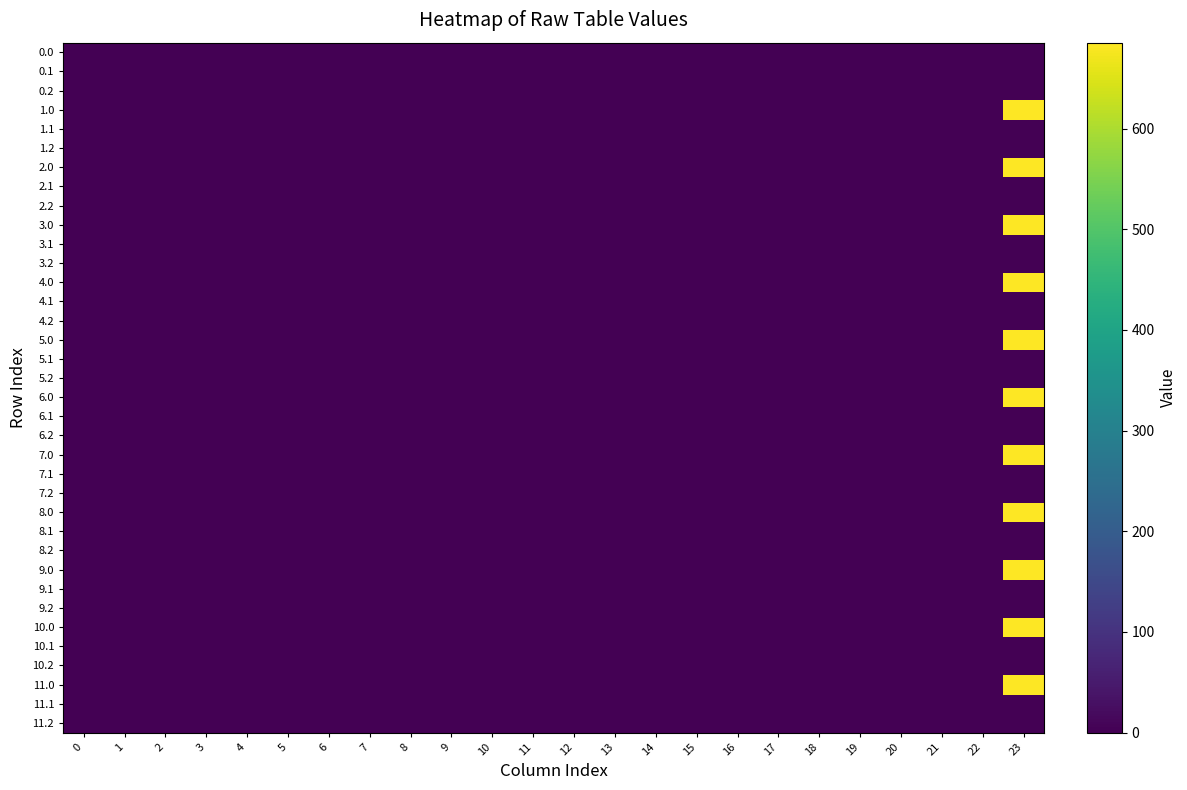

Reading right to left, transcribe all the data shown in this chart.

0.0: 23=0.0	22=0.0	21=0.0	20=0.0	19=0.0	18=0.0	17=0.0	16=0.0	15=0.0	14=0.0	13=0.0	12=0.0	11=0.0	10=0.0	9=0.0	8=0.0	7=0.0	6=0.0	5=0.0	4=0.0	3=0.0	2=0.0	1=0.0	0=0.0
0.1: 23=0.0	22=0.0	21=0.0	20=0.0	19=0.0	18=0.0	17=0.0	16=0.0	15=0.0	14=0.0	13=0.0	12=0.0	11=0.0	10=0.0	9=0.0	8=0.0	7=0.0	6=0.0	5=0.0	4=0.0	3=0.0	2=0.0	1=0.0	0=0.0
0.2: 23=0.0	22=0.0	21=0.0	20=0.0	19=0.0	18=0.0	17=0.0	16=0.0	15=0.0	14=0.0	13=0.0	12=0.0	11=0.0	10=0.0	9=0.0	8=0.0	7=0.0	6=0.0	5=0.0	4=0.0	3=0.0	2=0.0	1=0.0	0=0.0
1.0: 23=685.4	22=0.0	21=0.0	20=0.0	19=0.0	18=0.0	17=0.0	16=0.0	15=0.0	14=0.0	13=0.0	12=0.0	11=0.0	10=0.0	9=0.0	8=0.0	7=0.0	6=0.0	5=0.0	4=0.0	3=0.0	2=0.0	1=0.0	0=0.0
1.1: 23=0.8	22=0.0	21=0.0	20=0.0	19=0.0	18=0.0	17=0.0	16=0.0	15=0.0	14=0.0	13=0.0	12=0.0	11=0.0	10=0.0	9=0.0	8=0.0	7=0.0	6=0.0	5=0.0	4=0.0	3=0.0	2=0.0	1=0.0	0=0.0
1.2: 23=0.0	22=0.0	21=0.0	20=0.0	19=0.0	18=0.0	17=0.0	16=0.0	15=0.0	14=0.0	13=0.0	12=0.0	11=0.0	10=0.0	9=0.0	8=0.0	7=0.0	6=0.0	5=0.0	4=0.0	3=0.0	2=0.0	1=0.0	0=0.0
2.0: 23=685.4	22=0.0	21=0.0	20=0.0	19=0.0	18=0.0	17=0.0	16=0.0	15=0.0	14=0.0	13=0.0	12=0.0	11=0.0	10=0.0	9=0.0	8=0.0	7=0.0	6=0.0	5=0.0	4=0.0	3=0.0	2=0.0	1=0.0	0=0.0
2.1: 23=0.8	22=0.0	21=0.0	20=0.0	19=0.0	18=0.0	17=0.0	16=0.0	15=0.0	14=0.0	13=0.0	12=0.0	11=0.0	10=0.0	9=0.0	8=0.0	7=0.0	6=0.0	5=0.0	4=0.0	3=0.0	2=0.0	1=0.0	0=0.0
2.2: 23=0.0	22=0.0	21=0.0	20=0.0	19=0.0	18=0.0	17=0.0	16=0.0	15=0.0	14=0.0	13=0.0	12=0.0	11=0.0	10=0.0	9=0.0	8=0.0	7=0.0	6=0.0	5=0.0	4=0.0	3=0.0	2=0.0	1=0.0	0=0.0
3.0: 23=685.4	22=0.0	21=0.0	20=0.0	19=0.0	18=0.0	17=0.0	16=0.0	15=0.0	14=0.0	13=0.0	12=0.0	11=0.0	10=0.0	9=0.0	8=0.0	7=0.0	6=0.0	5=0.0	4=0.0	3=0.0	2=0.0	1=0.0	0=0.0
3.1: 23=0.8	22=0.0	21=0.0	20=0.0	19=0.0	18=0.0	17=0.0	16=0.0	15=0.0	14=0.0	13=0.0	12=0.0	11=0.0	10=0.0	9=0.0	8=0.0	7=0.0	6=0.0	5=0.0	4=0.0	3=0.0	2=0.0	1=0.0	0=0.0
3.2: 23=0.0	22=0.0	21=0.0	20=0.0	19=0.0	18=0.0	17=0.0	16=0.0	15=0.0	14=0.0	13=0.0	12=0.0	11=0.0	10=0.0	9=0.0	8=0.0	7=0.0	6=0.0	5=0.0	4=0.0	3=0.0	2=0.0	1=0.0	0=0.0
4.0: 23=685.4	22=0.0	21=0.0	20=0.0	19=0.0	18=0.0	17=0.0	16=0.0	15=0.0	14=0.0	13=0.0	12=0.0	11=0.0	10=0.0	9=0.0	8=0.0	7=0.0	6=0.0	5=0.0	4=0.0	3=0.0	2=0.0	1=0.0	0=0.0
4.1: 23=0.8	22=0.0	21=0.0	20=0.0	19=0.0	18=0.0	17=0.0	16=0.0	15=0.0	14=0.0	13=0.0	12=0.0	11=0.0	10=0.0	9=0.0	8=0.0	7=0.0	6=0.0	5=0.0	4=0.0	3=0.0	2=0.0	1=0.0	0=0.0
4.2: 23=0.0	22=0.0	21=0.0	20=0.0	19=0.0	18=0.0	17=0.0	16=0.0	15=0.0	14=0.0	13=0.0	12=0.0	11=0.0	10=0.0	9=0.0	8=0.0	7=0.0	6=0.0	5=0.0	4=0.0	3=0.0	2=0.0	1=0.0	0=0.0
5.0: 23=683.8	22=0.0	21=0.0	20=0.0	19=0.0	18=0.0	17=0.0	16=0.0	15=0.0	14=0.0	13=0.0	12=0.0	11=0.0	10=0.0	9=0.0	8=0.0	7=0.0	6=0.0	5=0.0	4=0.0	3=0.0	2=0.0	1=0.0	0=0.0
5.1: 23=0.0	22=0.0	21=0.0	20=0.0	19=0.0	18=0.0	17=0.0	16=0.0	15=0.0	14=0.0	13=0.0	12=0.0	11=0.0	10=0.0	9=0.0	8=0.0	7=0.0	6=0.0	5=0.0	4=0.0	3=0.0	2=0.0	1=0.0	0=0.0
5.2: 23=0.0	22=0.0	21=0.0	20=0.0	19=0.0	18=0.0	17=0.0	16=0.0	15=0.0	14=0.0	13=0.0	12=0.0	11=0.0	10=0.0	9=0.0	8=0.0	7=0.0	6=0.0	5=0.0	4=0.0	3=0.0	2=0.0	1=0.0	0=0.0
6.0: 23=685.4	22=0.0	21=0.0	20=0.0	19=0.0	18=0.0	17=0.0	16=0.0	15=0.0	14=0.0	13=0.0	12=0.0	11=0.0	10=0.0	9=0.0	8=0.0	7=0.0	6=0.0	5=0.0	4=0.0	3=0.0	2=0.0	1=0.0	0=0.0
6.1: 23=0.8	22=0.0	21=0.0	20=0.0	19=0.0	18=0.0	17=0.0	16=0.0	15=0.0	14=0.0	13=0.0	12=0.0	11=0.0	10=0.0	9=0.0	8=0.0	7=0.0	6=0.0	5=0.0	4=0.0	3=0.0	2=0.0	1=0.0	0=0.0
6.2: 23=0.0	22=0.0	21=0.0	20=0.0	19=0.0	18=0.0	17=0.0	16=0.0	15=0.0	14=0.0	13=0.0	12=0.0	11=0.0	10=0.0	9=0.0	8=0.0	7=0.0	6=0.0	5=0.0	4=0.0	3=0.0	2=0.0	1=0.0	0=0.0
7.0: 23=685.4	22=0.0	21=0.0	20=0.0	19=0.0	18=0.0	17=0.0	16=0.0	15=0.0	14=0.0	13=0.0	12=0.0	11=0.0	10=0.0	9=0.0	8=0.0	7=0.0	6=0.0	5=0.0	4=0.0	3=0.0	2=0.0	1=0.0	0=0.0
7.1: 23=0.8	22=0.0	21=0.0	20=0.0	19=0.0	18=0.0	17=0.0	16=0.0	15=0.0	14=0.0	13=0.0	12=0.0	11=0.0	10=0.0	9=0.0	8=0.0	7=0.0	6=0.0	5=0.0	4=0.0	3=0.0	2=0.0	1=0.0	0=0.0
7.2: 23=0.0	22=0.0	21=0.0	20=0.0	19=0.0	18=0.0	17=0.0	16=0.0	15=0.0	14=0.0	13=0.0	12=0.0	11=0.0	10=0.0	9=0.0	8=0.0	7=0.0	6=0.0	5=0.0	4=0.0	3=0.0	2=0.0	1=0.0	0=0.0
8.0: 23=685.4	22=0.0	21=0.0	20=0.0	19=0.0	18=0.0	17=0.0	16=0.0	15=0.0	14=0.0	13=0.0	12=0.0	11=0.0	10=0.0	9=0.0	8=0.0	7=0.0	6=0.0	5=0.0	4=0.0	3=0.0	2=0.0	1=0.0	0=0.0
8.1: 23=0.8	22=0.0	21=0.0	20=0.0	19=0.0	18=0.0	17=0.0	16=0.0	15=0.0	14=0.0	13=0.0	12=0.0	11=0.0	10=0.0	9=0.0	8=0.0	7=0.0	6=0.0	5=0.0	4=0.0	3=0.0	2=0.0	1=0.0	0=0.0
8.2: 23=0.0	22=0.0	21=0.0	20=0.0	19=0.0	18=0.0	17=0.0	16=0.0	15=0.0	14=0.0	13=0.0	12=0.0	11=0.0	10=0.0	9=0.0	8=0.0	7=0.0	6=0.0	5=0.0	4=0.0	3=0.0	2=0.0	1=0.0	0=0.0
9.0: 23=685.4	22=0.0	21=0.0	20=0.0	19=0.0	18=0.0	17=0.0	16=0.0	15=0.0	14=0.0	13=0.0	12=0.0	11=0.0	10=0.0	9=0.0	8=0.0	7=0.0	6=0.0	5=0.0	4=0.0	3=0.0	2=0.0	1=0.0	0=0.0
9.1: 23=0.8	22=0.0	21=0.0	20=0.0	19=0.0	18=0.0	17=0.0	16=0.0	15=0.0	14=0.0	13=0.0	12=0.0	11=0.0	10=0.0	9=0.0	8=0.0	7=0.0	6=0.0	5=0.0	4=0.0	3=0.0	2=0.0	1=0.0	0=0.0
9.2: 23=0.0	22=0.0	21=0.0	20=0.0	19=0.0	18=0.0	17=0.0	16=0.0	15=0.0	14=0.0	13=0.0	12=0.0	11=0.0	10=0.0	9=0.0	8=0.0	7=0.0	6=0.0	5=0.0	4=0.0	3=0.0	2=0.0	1=0.0	0=0.0
10.0: 23=685.4	22=0.0	21=0.0	20=0.0	19=0.0	18=0.0	17=0.0	16=0.0	15=0.0	14=0.0	13=0.0	12=0.0	11=0.0	10=0.0	9=0.0	8=0.0	7=0.0	6=0.0	5=0.0	4=0.0	3=0.0	2=0.0	1=0.0	0=0.0
10.1: 23=0.8	22=0.0	21=0.0	20=0.0	19=0.0	18=0.0	17=0.0	16=0.0	15=0.0	14=0.0	13=0.0	12=0.0	11=0.0	10=0.0	9=0.0	8=0.0	7=0.0	6=0.0	5=0.0	4=0.0	3=0.0	2=0.0	1=0.0	0=0.0
10.2: 23=0.0	22=0.0	21=0.0	20=0.0	19=0.0	18=0.0	17=0.0	16=0.0	15=0.0	14=0.0	13=0.0	12=0.0	11=0.0	10=0.0	9=0.0	8=0.0	7=0.0	6=0.0	5=0.0	4=0.0	3=0.0	2=0.0	1=0.0	0=0.0
11.0: 23=685.4	22=0.0	21=0.0	20=0.0	19=0.0	18=0.0	17=0.0	16=0.0	15=0.0	14=0.0	13=0.0	12=0.0	11=0.0	10=0.0	9=0.0	8=0.0	7=0.0	6=0.0	5=0.0	4=0.0	3=0.0	2=0.0	1=0.0	0=0.0
11.1: 23=0.8	22=0.0	21=0.0	20=0.0	19=0.0	18=0.0	17=0.0	16=0.0	15=0.0	14=0.0	13=0.0	12=0.0	11=0.0	10=0.0	9=0.0	8=0.0	7=0.0	6=0.0	5=0.0	4=0.0	3=0.0	2=0.0	1=0.0	0=0.0
11.2: 23=0.0	22=0.0	21=0.0	20=0.0	19=0.0	18=0.0	17=0.0	16=0.0	15=0.0	14=0.0	13=0.0	12=0.0	11=0.0	10=0.0	9=0.0	8=0.0	7=0.0	6=0.0	5=0.0	4=0.0	3=0.0	2=0.0	1=0.0	0=0.0